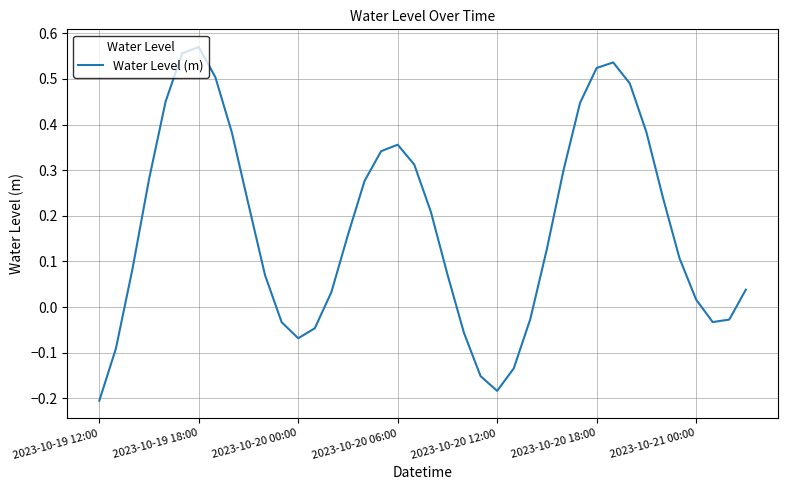

What is the difference between the maximum and minimum values?

0.8